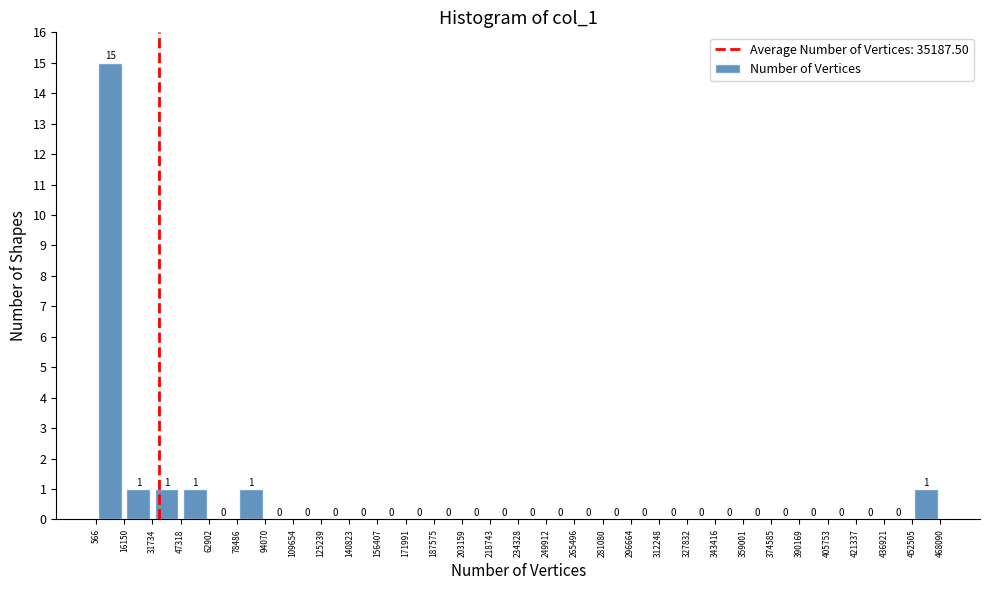

Reading left to right, list every bar in this chart as the range it spans on the x-axis followed by its height.

566 to 16150: 15
16150 to 31734: 1
31734 to 47318: 1
47318 to 62902: 1
62902 to 78486: 0
78486 to 94070: 1
94070 to 109654: 0
109654 to 125239: 0
125239 to 140823: 0
140823 to 156407: 0
156407 to 171991: 0
171991 to 187575: 0
187575 to 203159: 0
203159 to 218743: 0
218743 to 234328: 0
234328 to 249912: 0
249912 to 265496: 0
265496 to 281080: 0
281080 to 296664: 0
296664 to 312248: 0
312248 to 327832: 0
327832 to 343416: 0
343416 to 359001: 0
359001 to 374585: 0
374585 to 390169: 0
390169 to 405753: 0
405753 to 421337: 0
421337 to 436921: 0
436921 to 452505: 0
452505 to 468090: 1